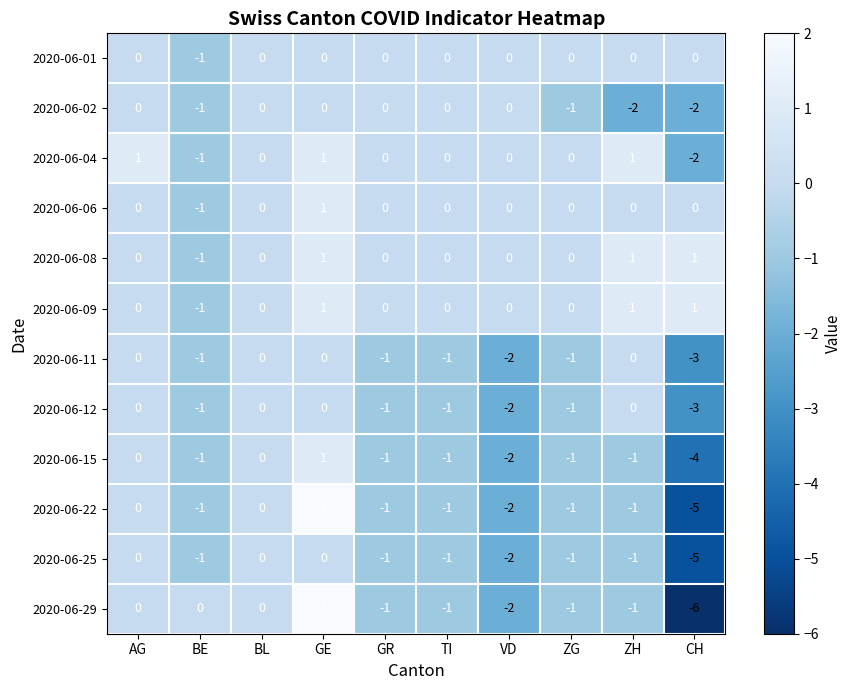

Between AG and BE, which series saw the biggest shift?

2020-06-04